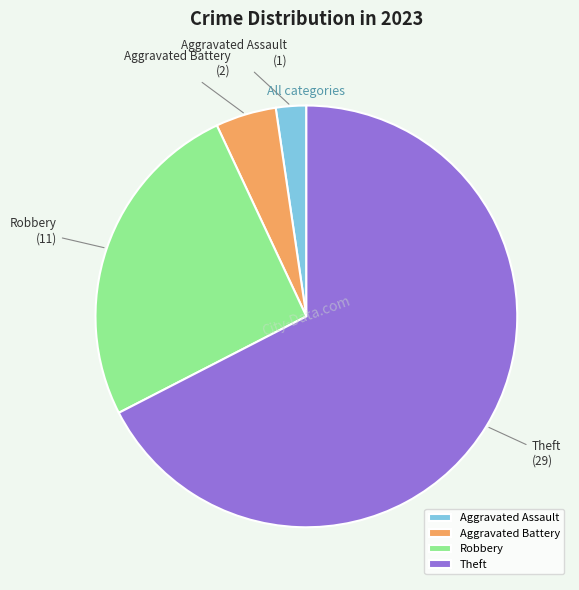

Do Aggravated Battery and Theft together represent more than half of the pie?

Yes